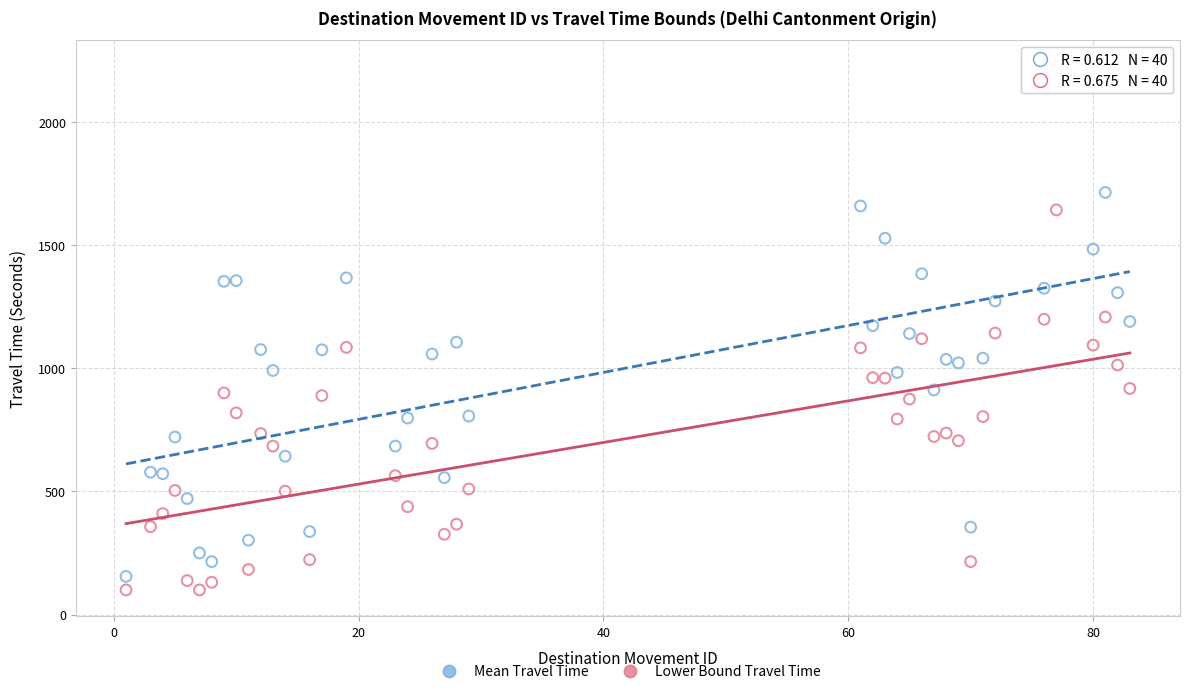

Across all data points, what is the range of X values (max minus min)?

82